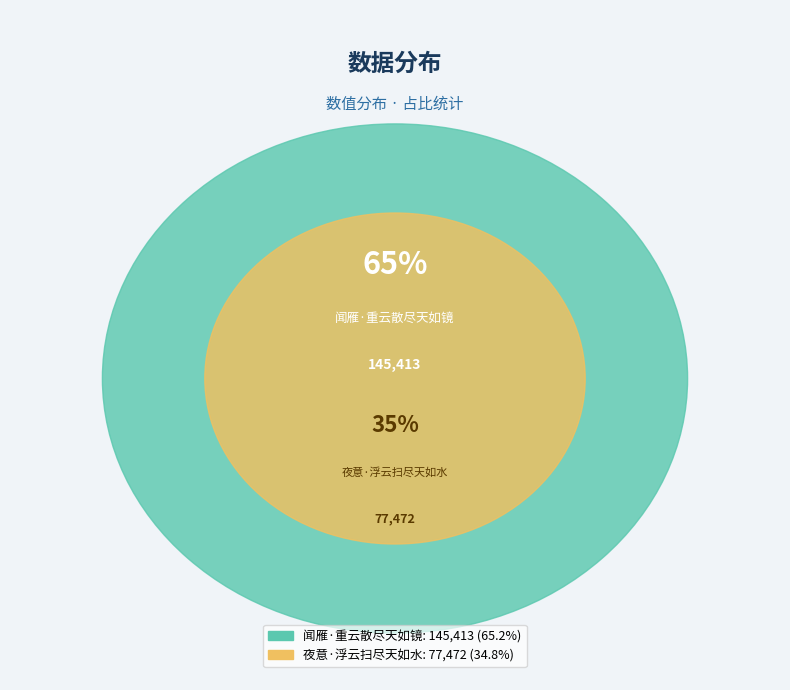

How many segments does this pie chart have?

2